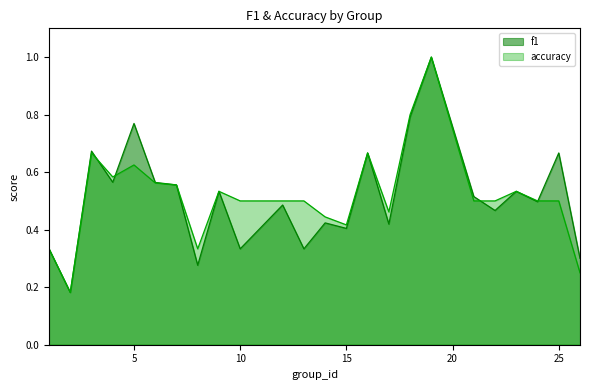

Count the number of data series in this chart.

2